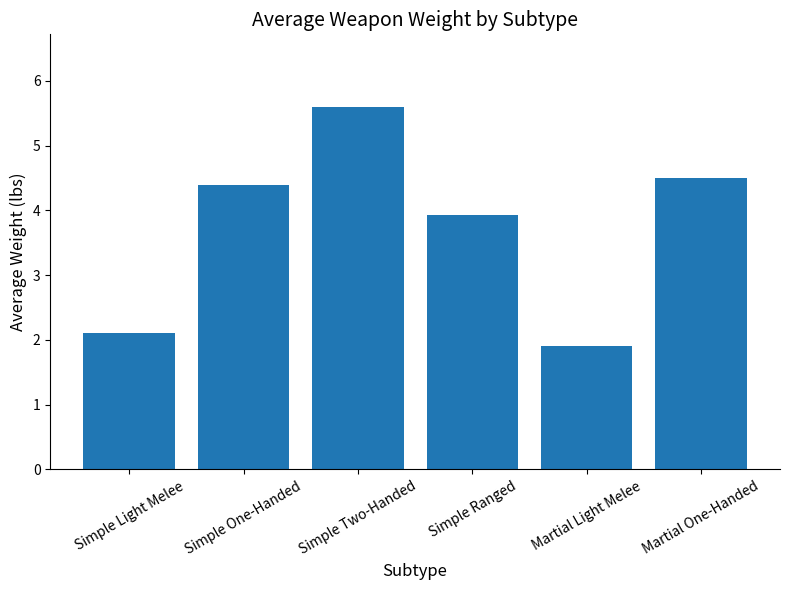

What is the difference between the second highest and second lowest values?

2.4